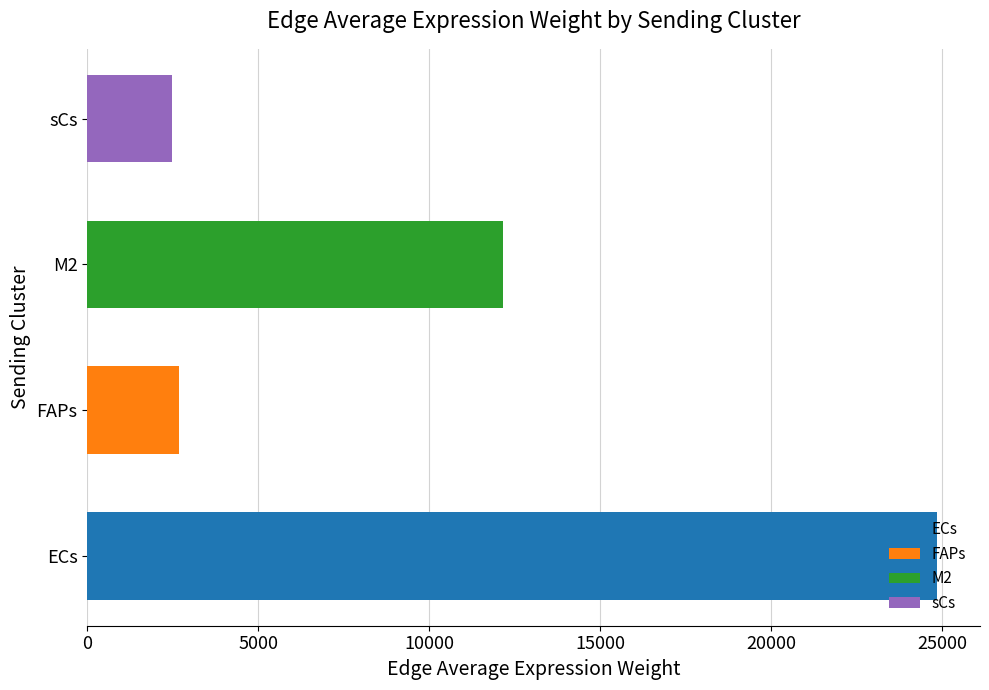

The ECs series shows 0.3 at sCs. True or false?

False